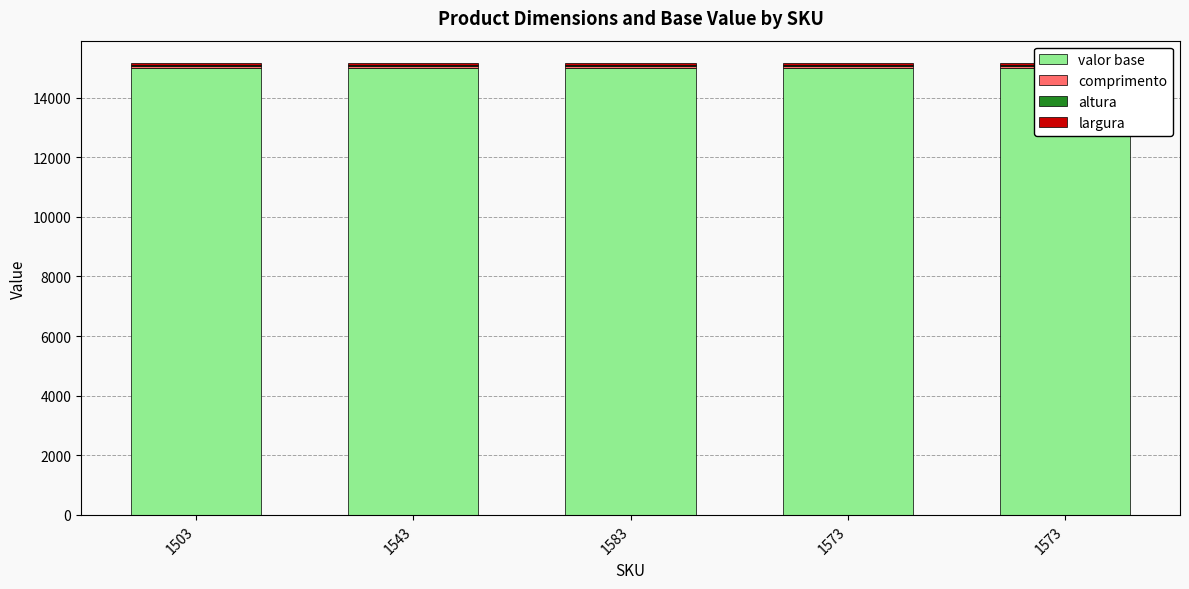

Which has a higher value, 1543 or 1573?

1543